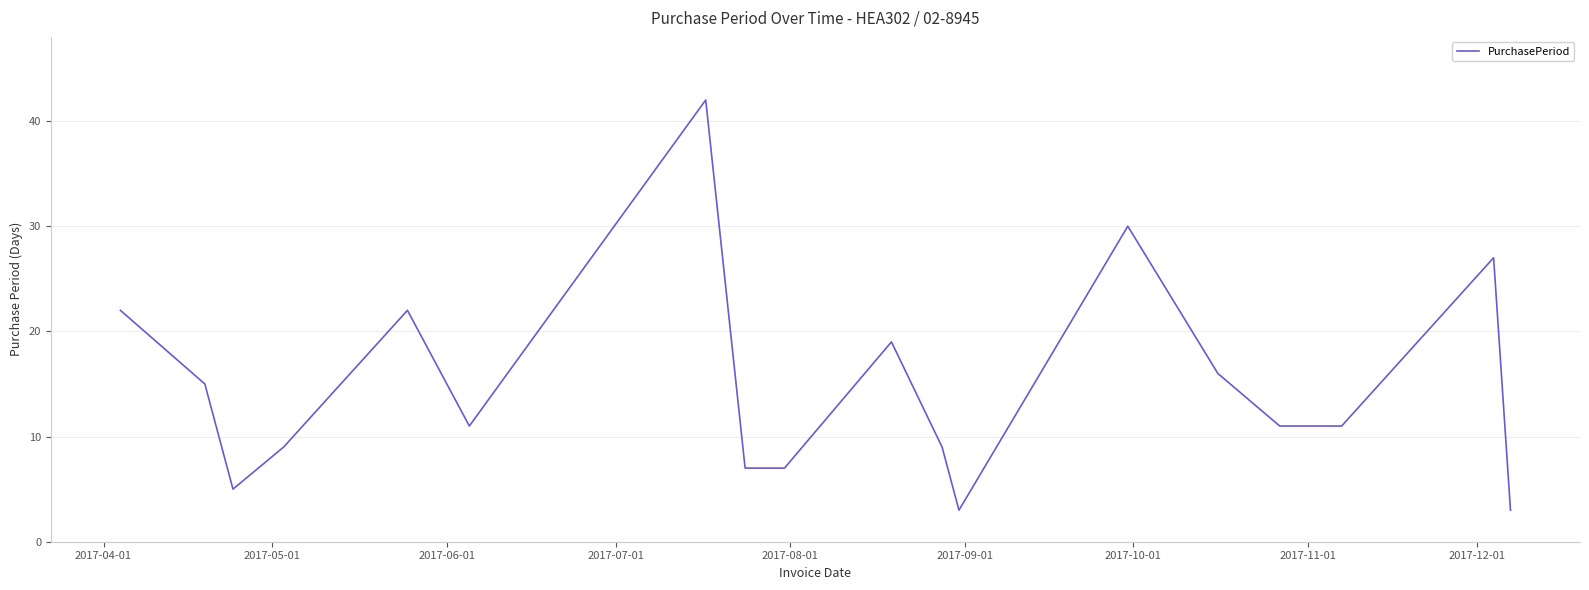

What is the greatest value displayed?

42